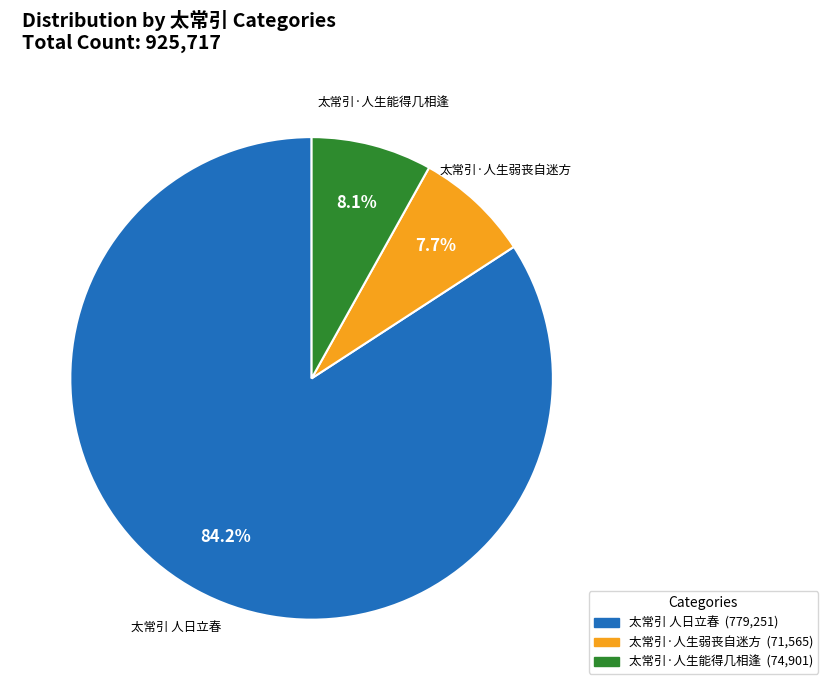

What is the ratio of the value at 太常引·人生弱丧自迷方 to the value at 太常引·人生能得几相逢?

1.0